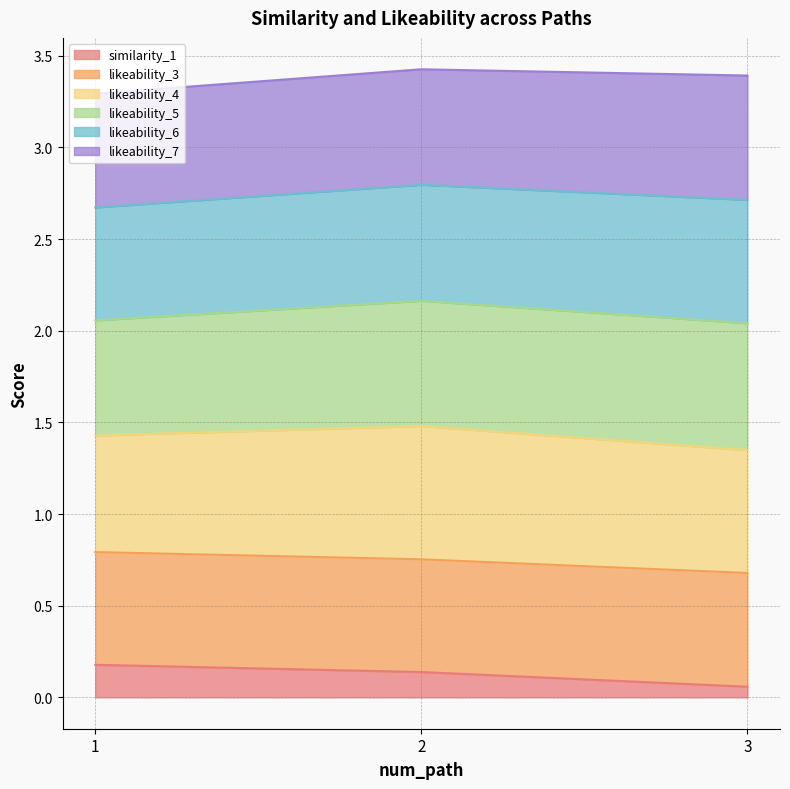

What is the total value across all series at 2?

3.4